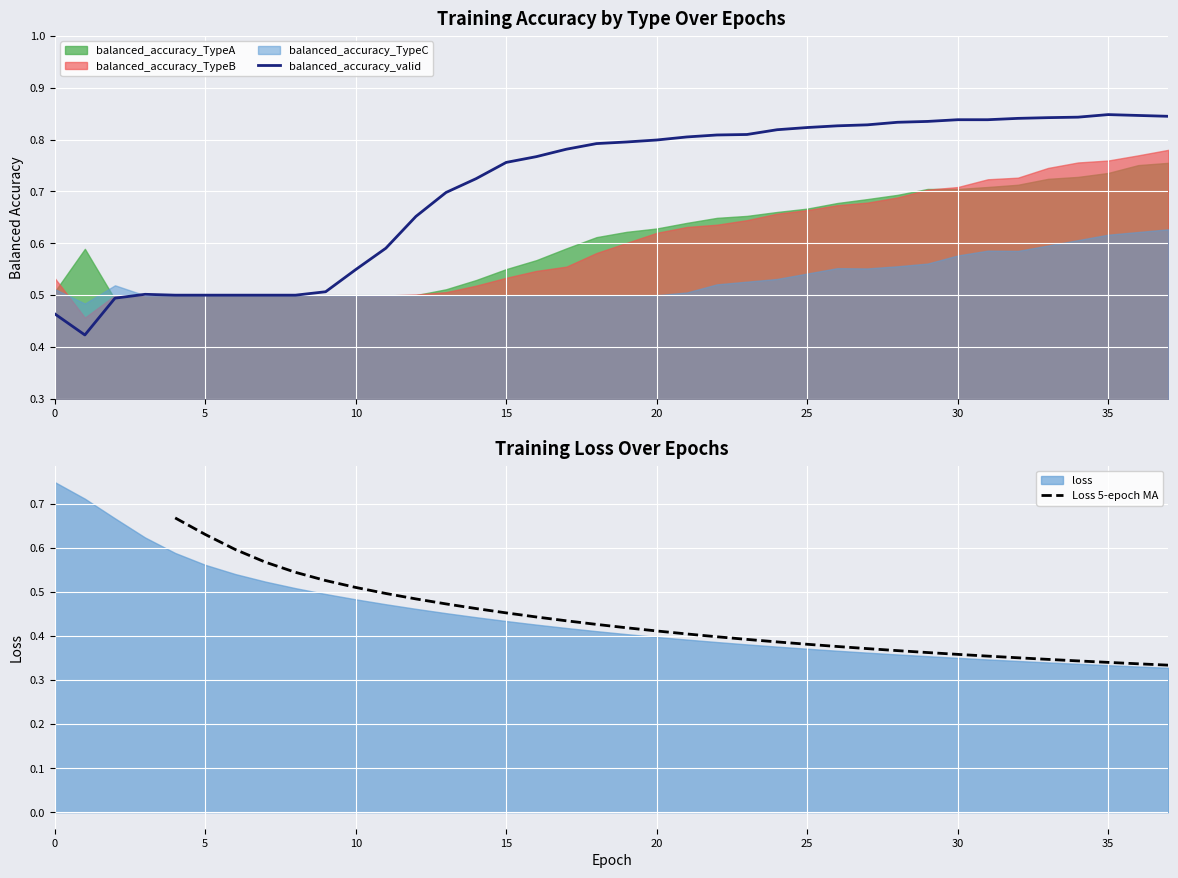

Is it true that balanced_accuracy_TypeB equals 0.3 at 17?

False